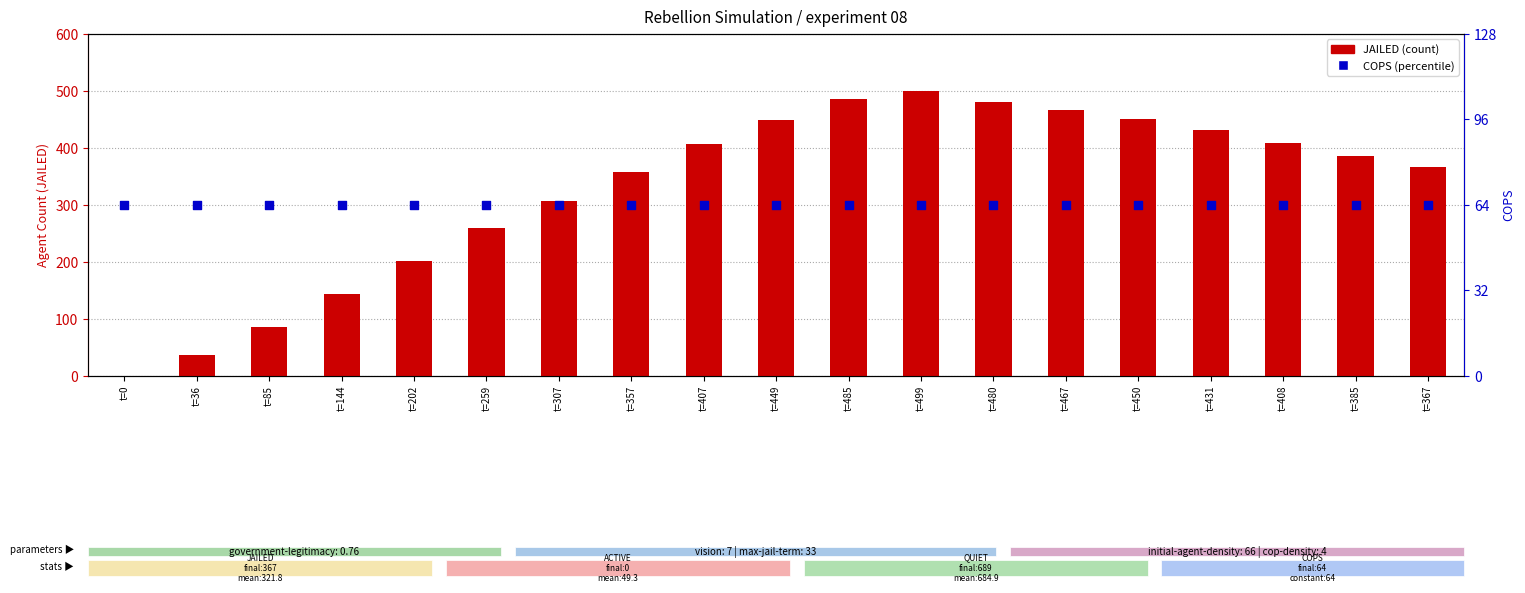

Which series reaches the minimum Y coordinate?

JAILED